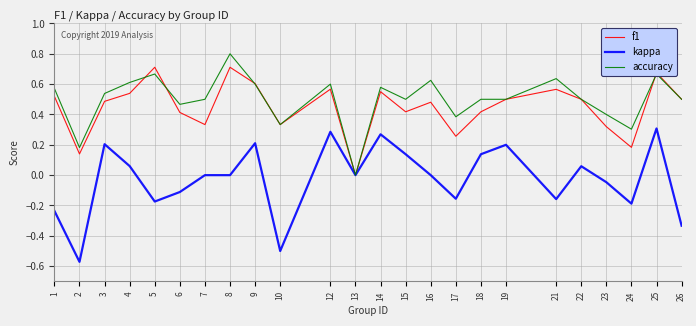

What are all the series names shown in the legend?

f1, kappa, accuracy